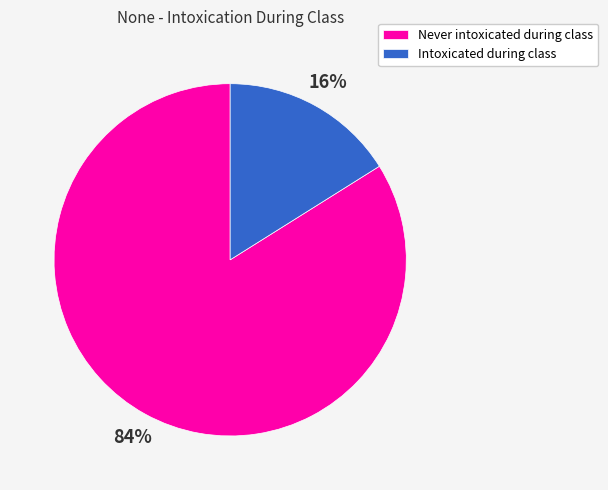

Rank the categories by value from highest to lowest.

Never intoxicated during class, Intoxicated during class